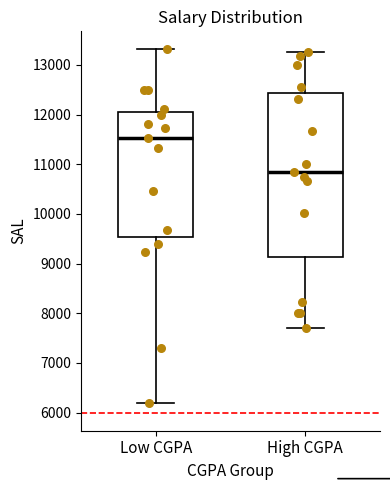

Reading left to right, read every box against the y-axis: the position of its median line, the range the box covers, and the ends of its whiskers. The values are not printed on the chart, so give them approximately, as read against the axis.

Low CGPA: median 11500, box 9500 to 12100, whiskers 6200 to 13300
High CGPA: median 10800, box 9100 to 12400, whiskers 7700 to 13300